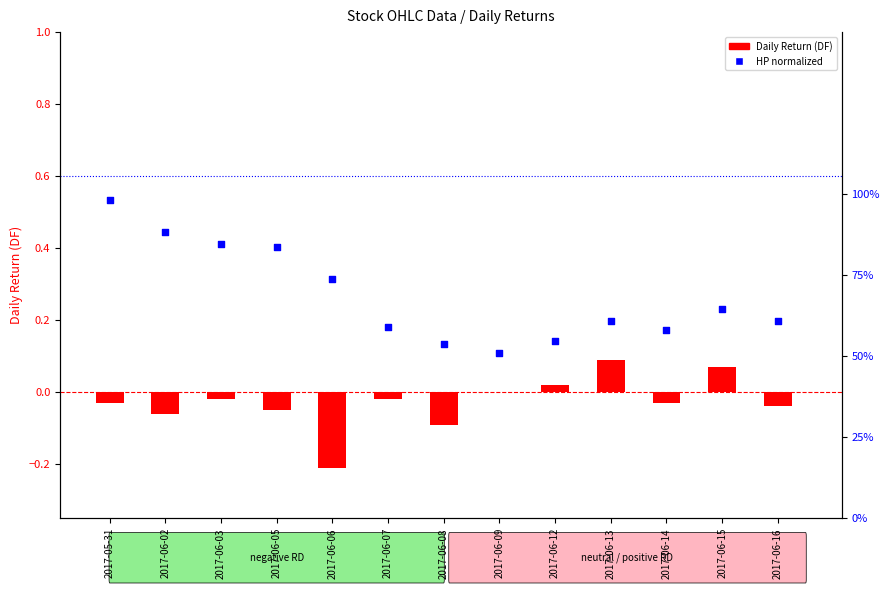

Is the value of HP (normalized) at 2017-06-08 greater than the value of Daily Return (DF) at 2017-06-16?

Yes